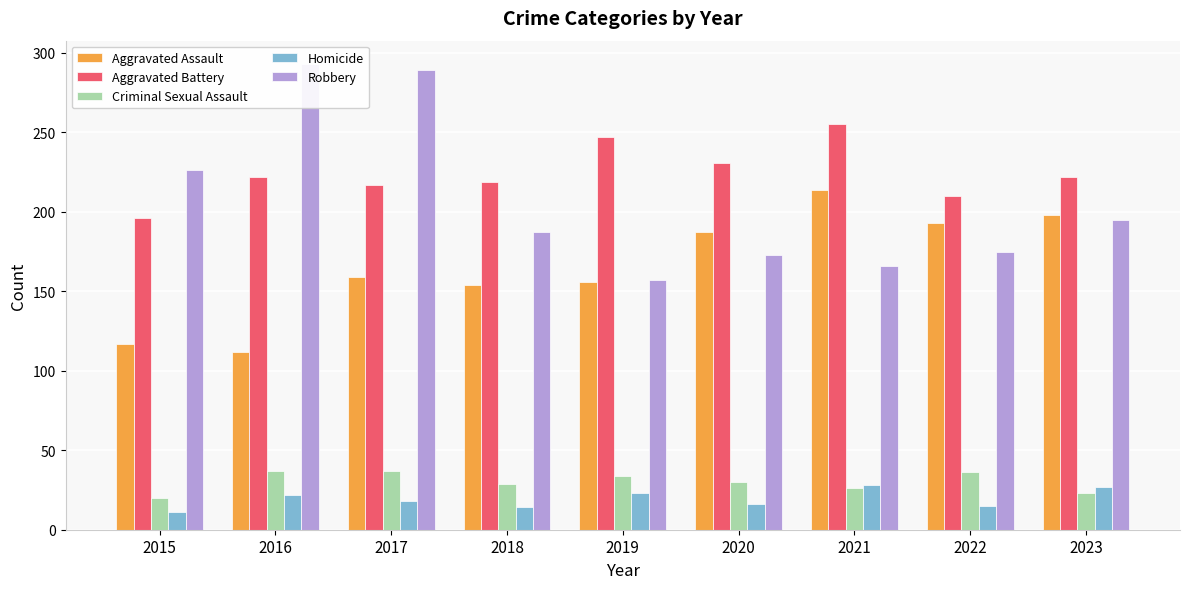

How many values in the Robbery series are below 187?

4